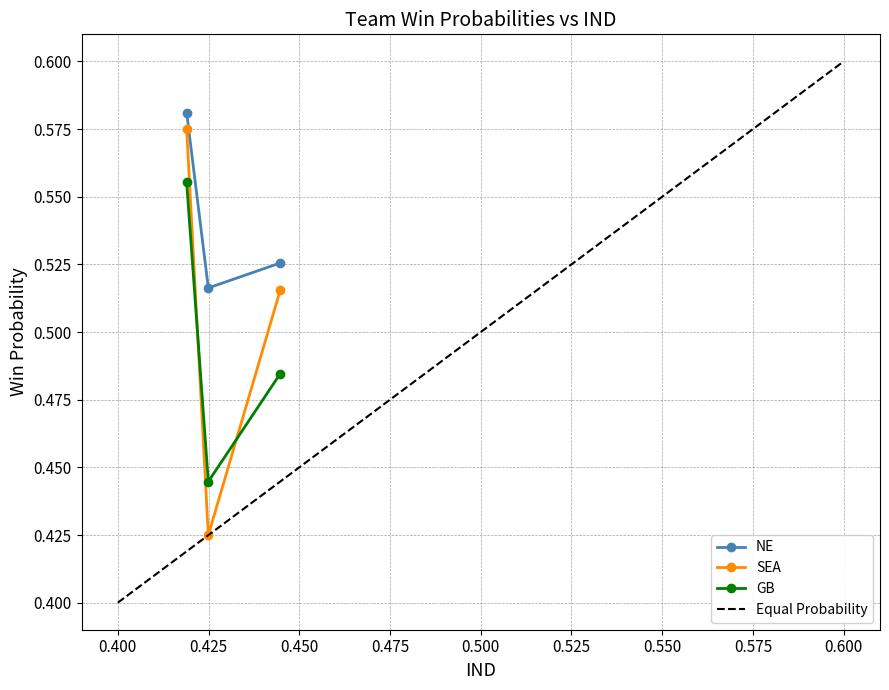

How many NE values are between 0 and 1?

3